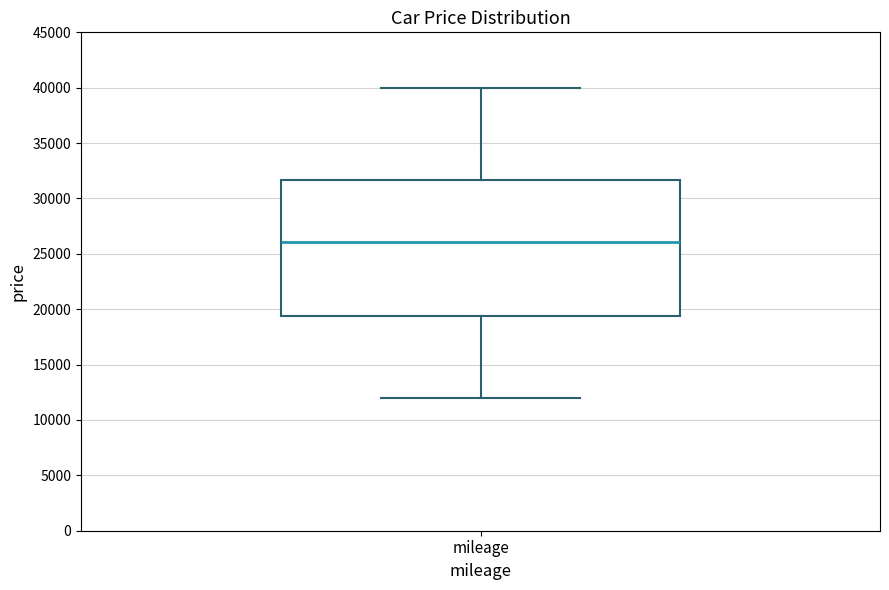

Read this box plot against the y-axis: the position of the median line, the range covered by the box, and the ends of both whiskers. The values are not printed on the chart, so give them approximately, as read against the axis.

median 26000, box 19500 to 31500, whiskers 12000 to 40000